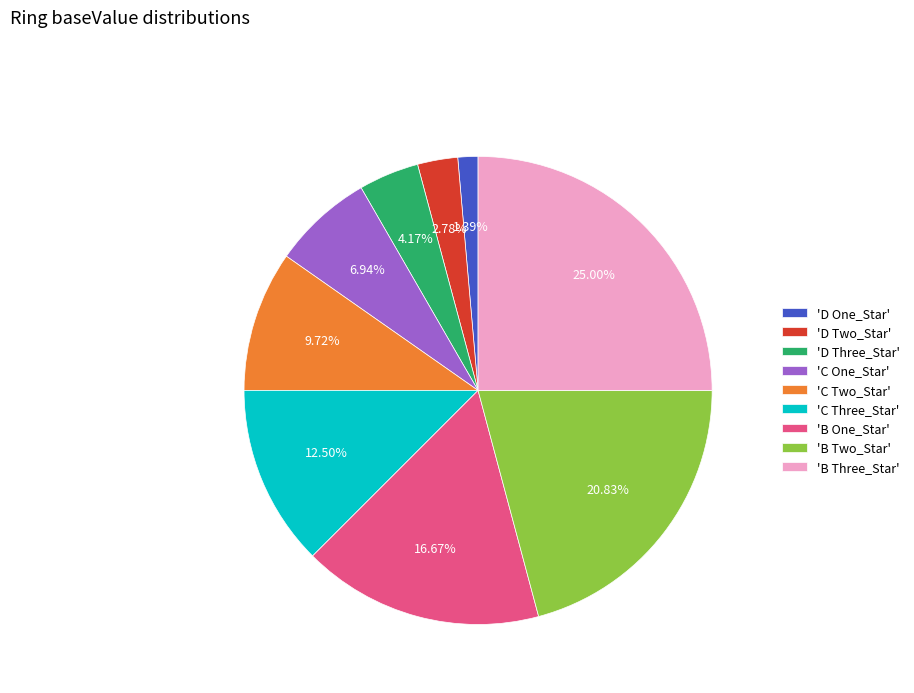

How many segments does this pie chart have?

9